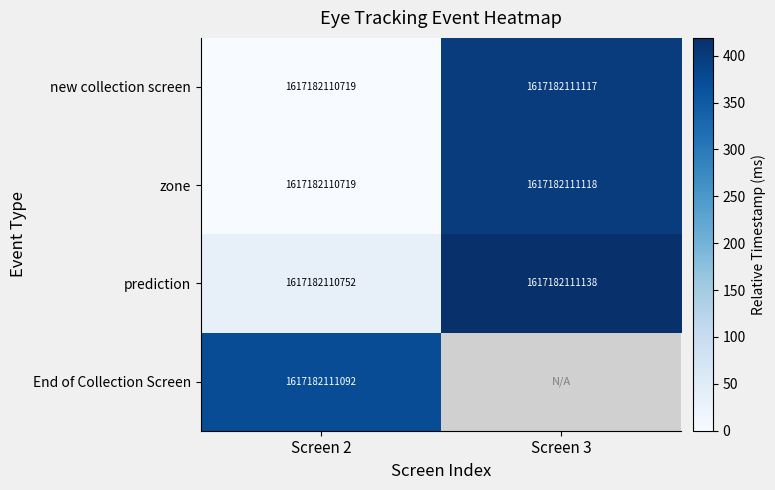

Between Screen 3 and Screen 2, which is larger?

Screen 3